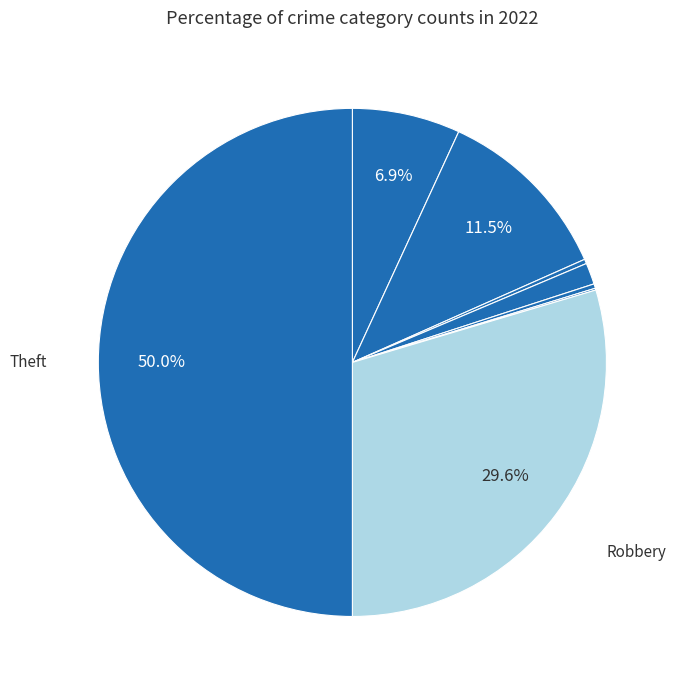

Rank the categories by value from lowest to highest.

Motor Vehicle Theft, Arson, Homicide, Criminal Sexual Assault, Aggravated Assault, Aggravated Battery, Robbery, Theft